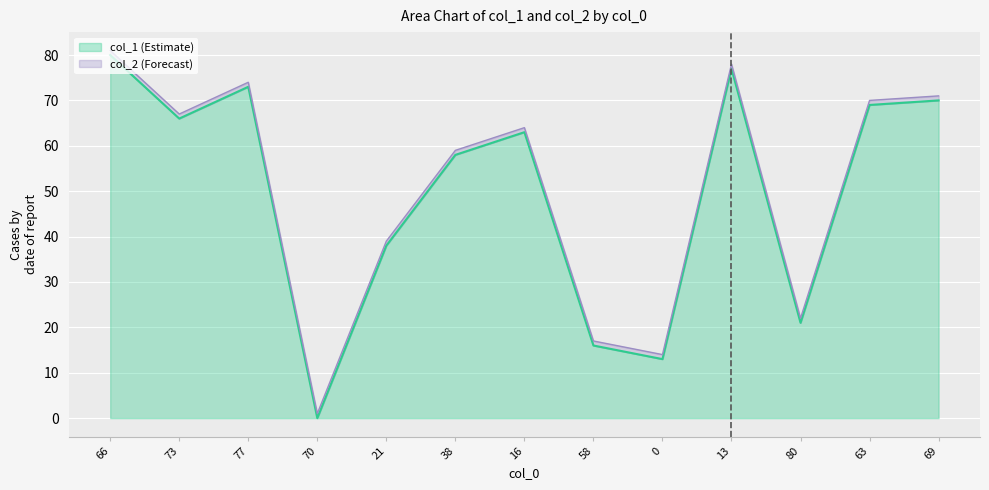

What is the label of the 7th point from the right?

16